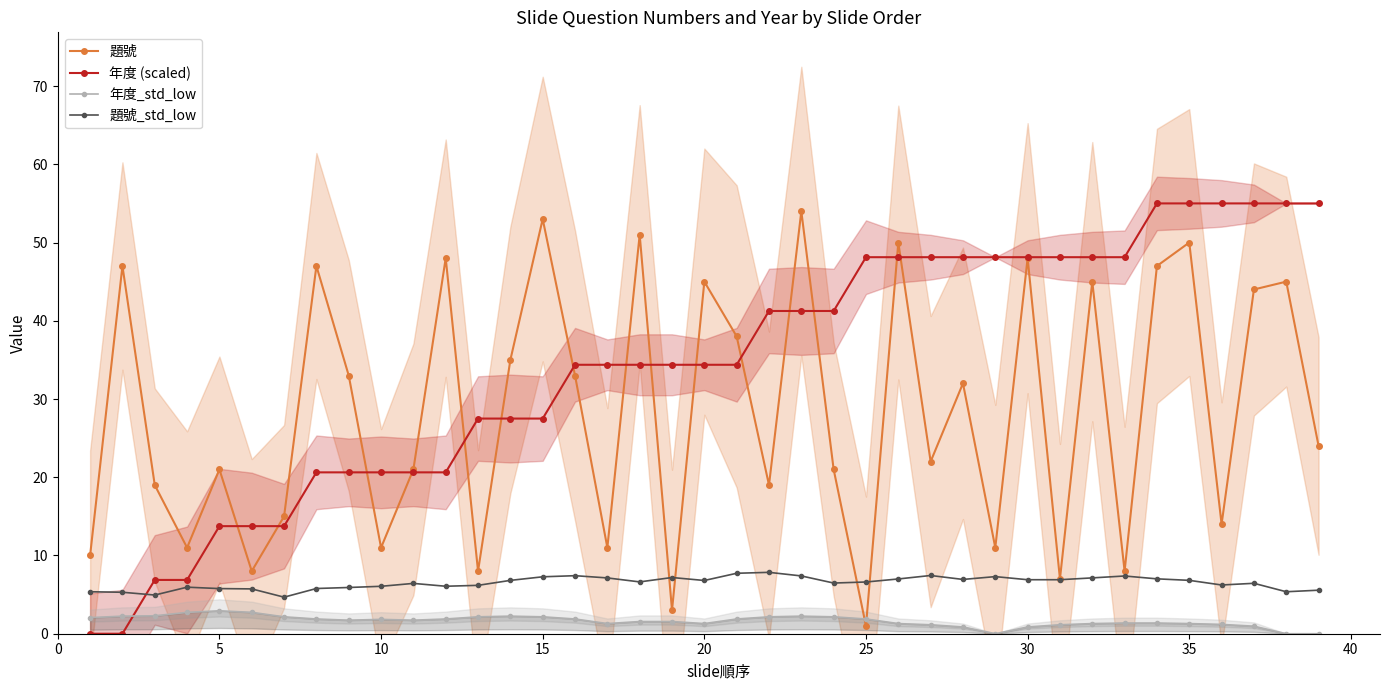

How many positive values does the 年度 (scaled) series have?

37